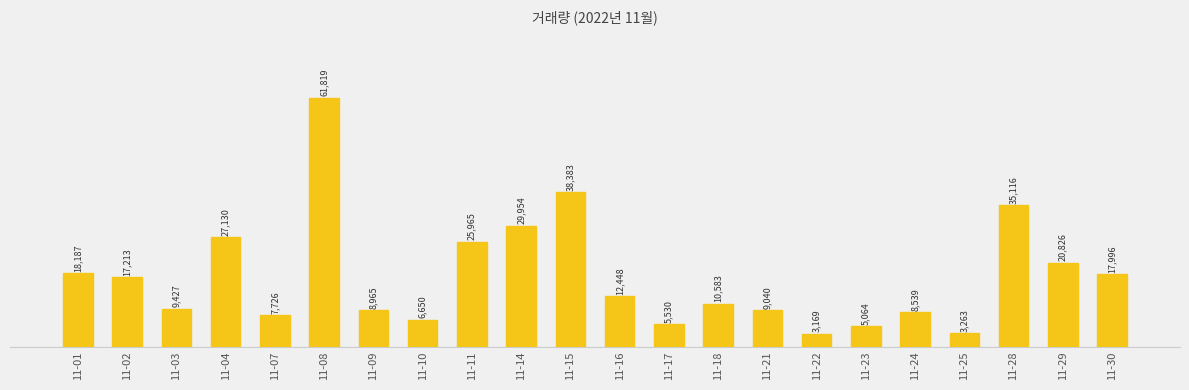

Where does the data first go above 12448?

11-01